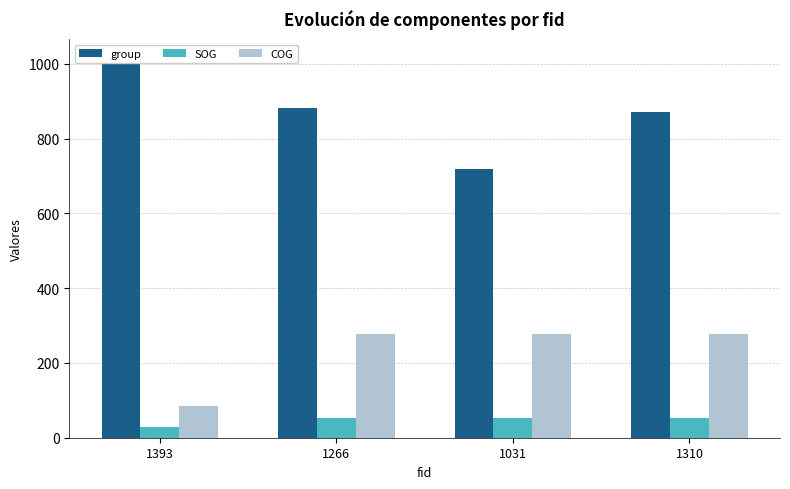

What is the difference between the maximum and second lowest values in the group series?

145.0